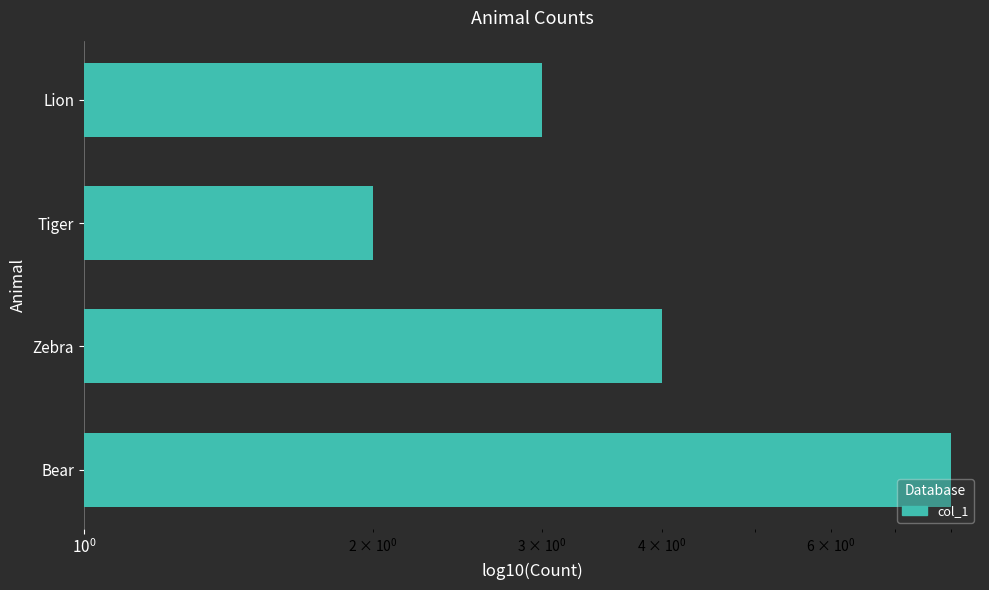

True or false: the data shows 5 at Lion.

False